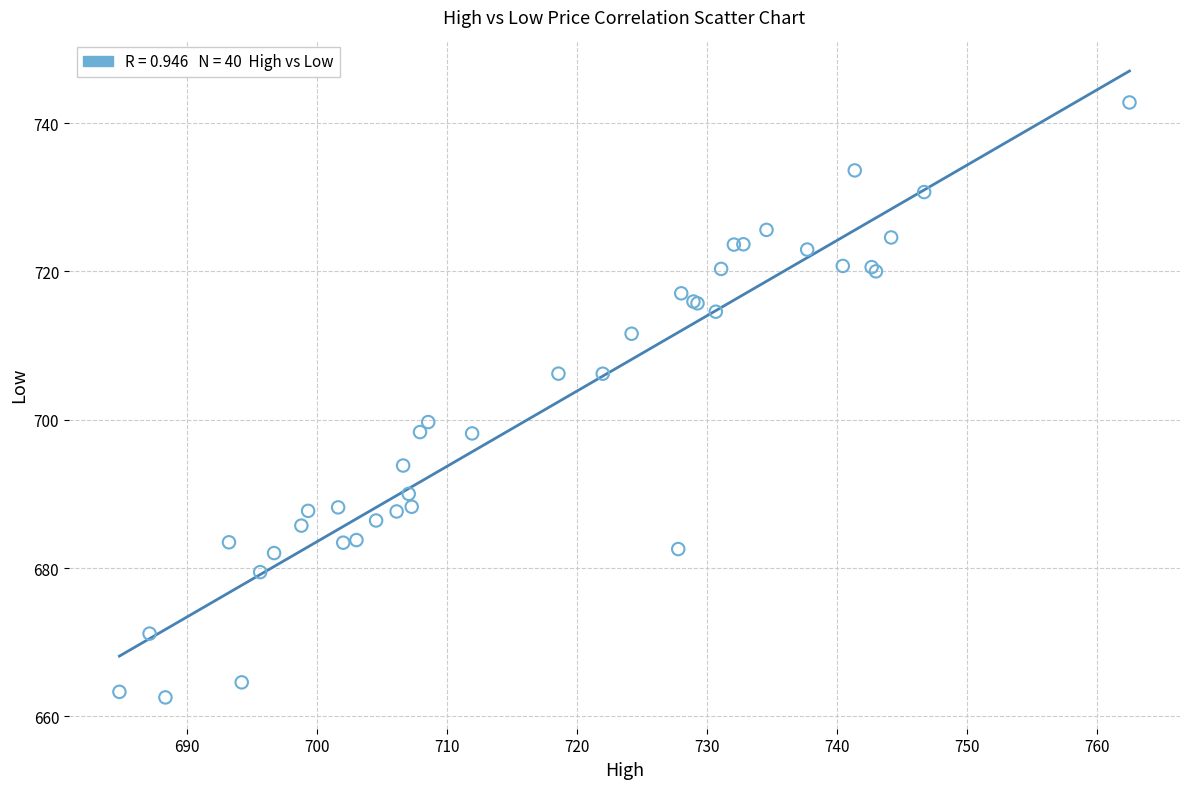

What Y value in the scatter plot is closest to 702?

699.7